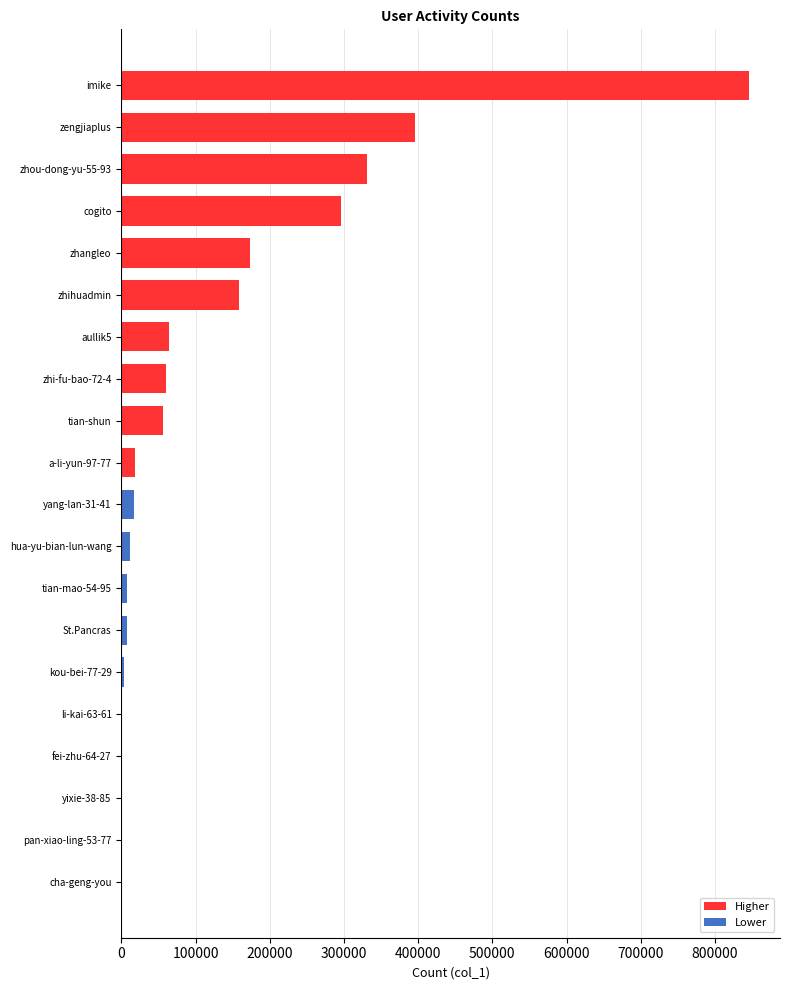

Which category has the highest value across all series?

imike